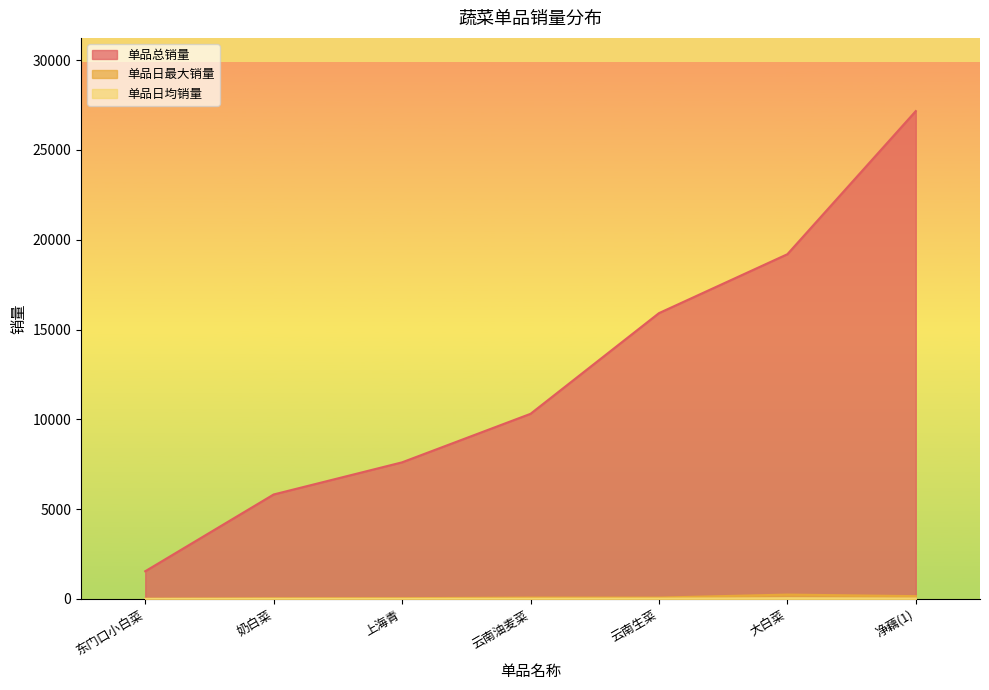

At which category does 单品日最大销量 reach its first local peak?

云南油麦菜